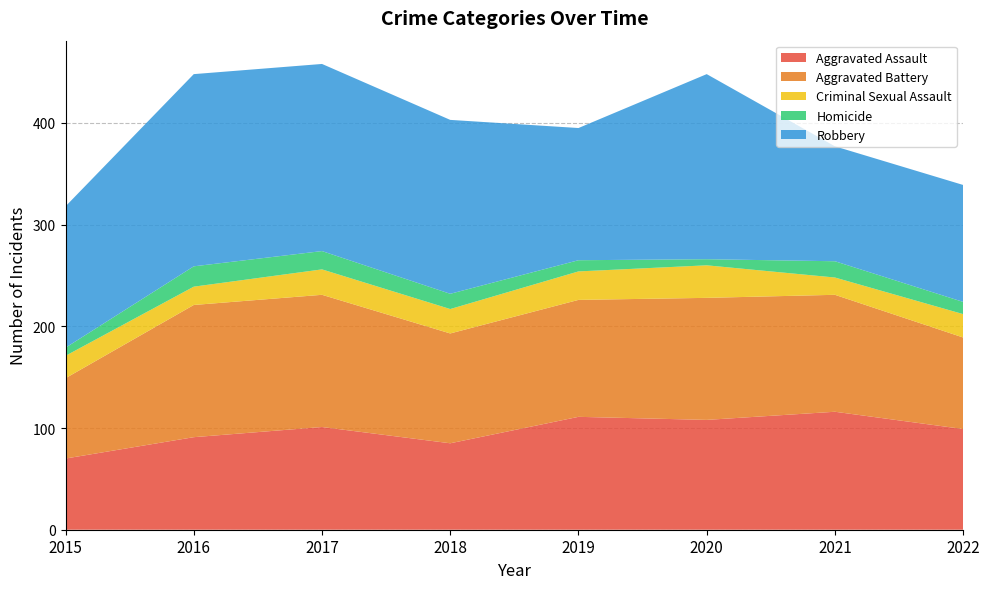

Reading right to left, what are all the values shown in this chart?

Aggravated Assault: 99	116	108	111	85	101	91	70
Aggravated Battery: 90	115	120	115	108	130	130	79
Criminal Sexual Assault: 23	17	32	28	24	25	18	22
Homicide: 12	16	6	11	15	18	20	8
Robbery: 115	113	182	130	171	184	189	139